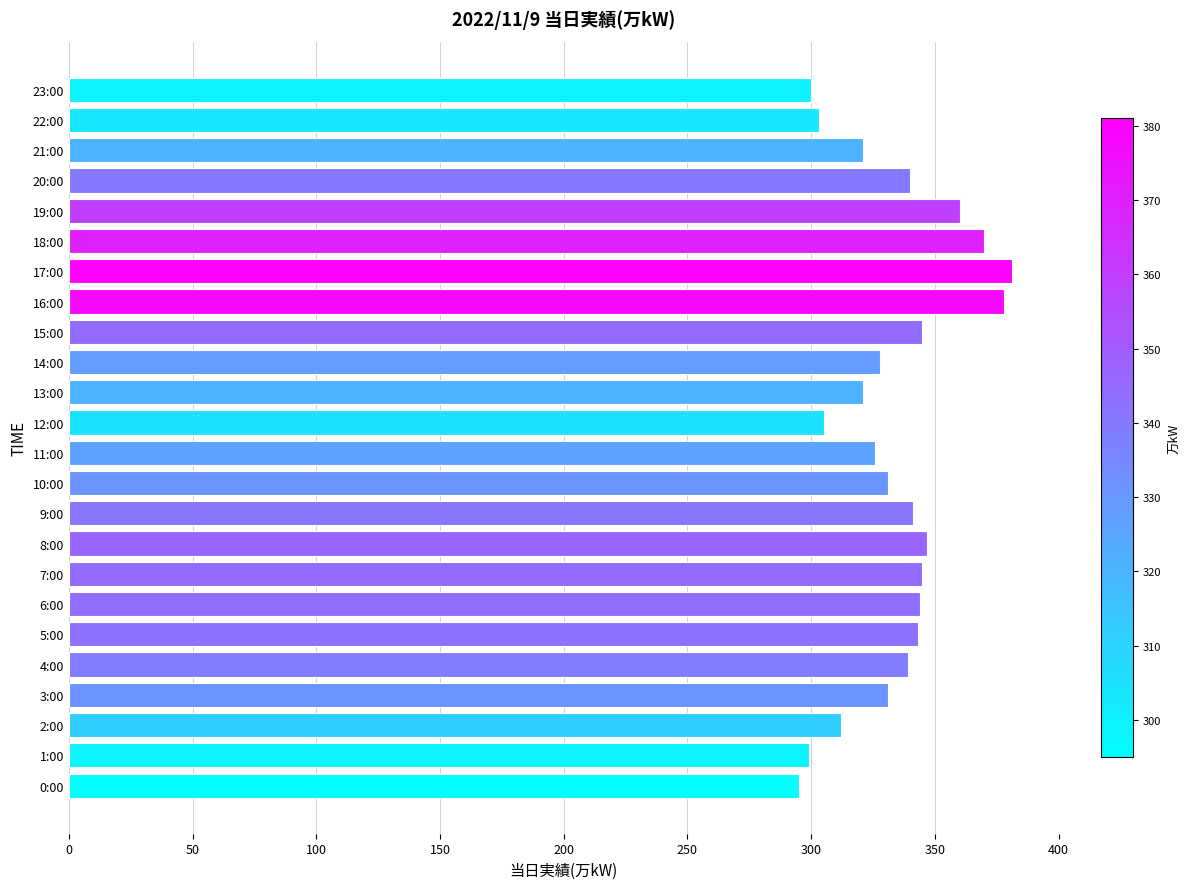

What is the minimum value shown in the chart?

295